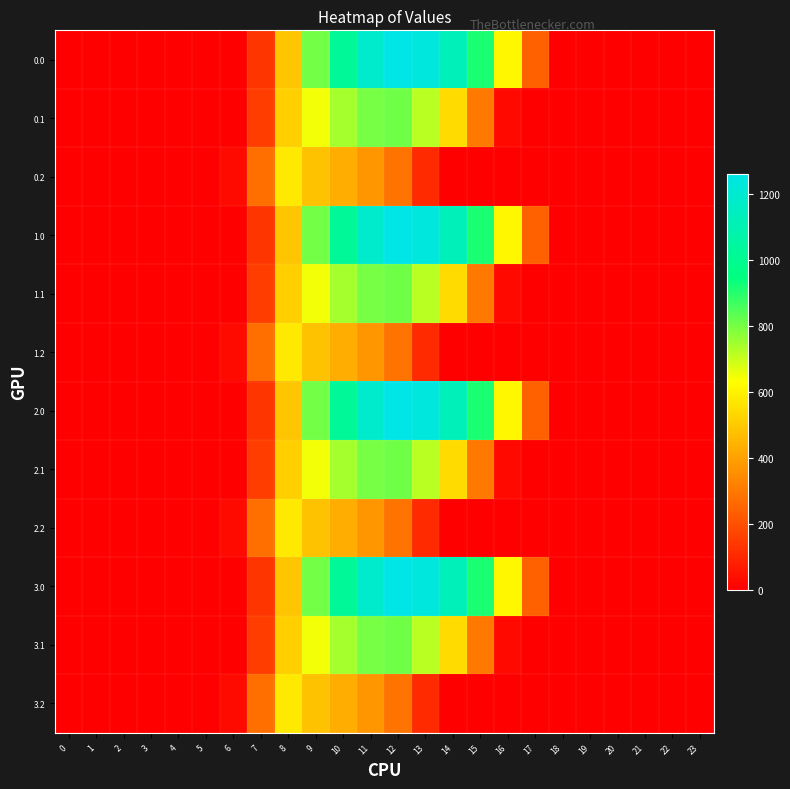

At how many categories does at least one series exceed 839?

6